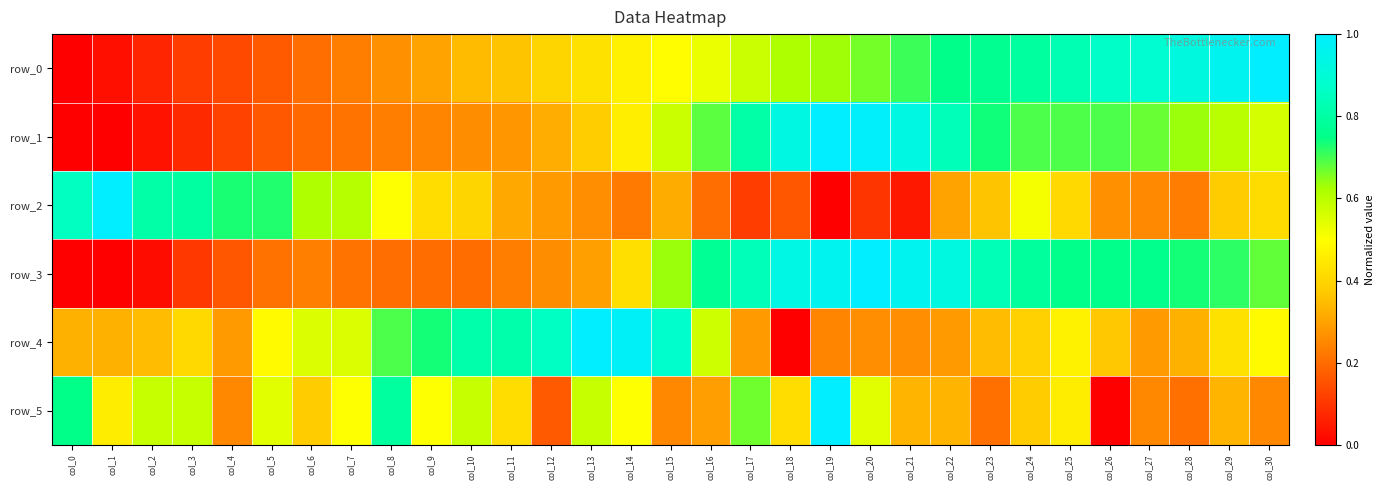

What is the difference between the maximum and second lowest values in the row_5 series?

0.8